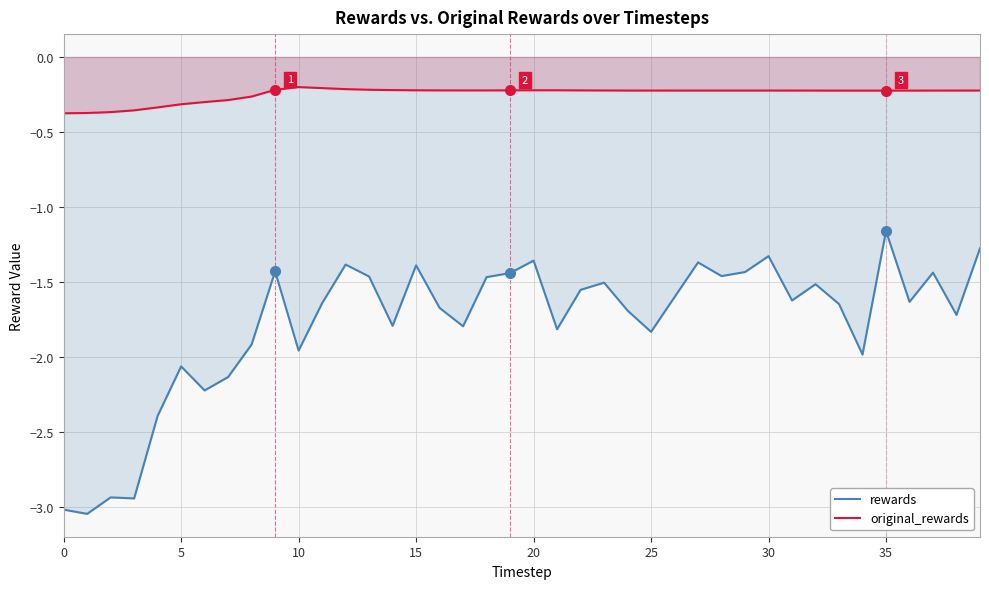

Which series has the widest spread of values?

rewards